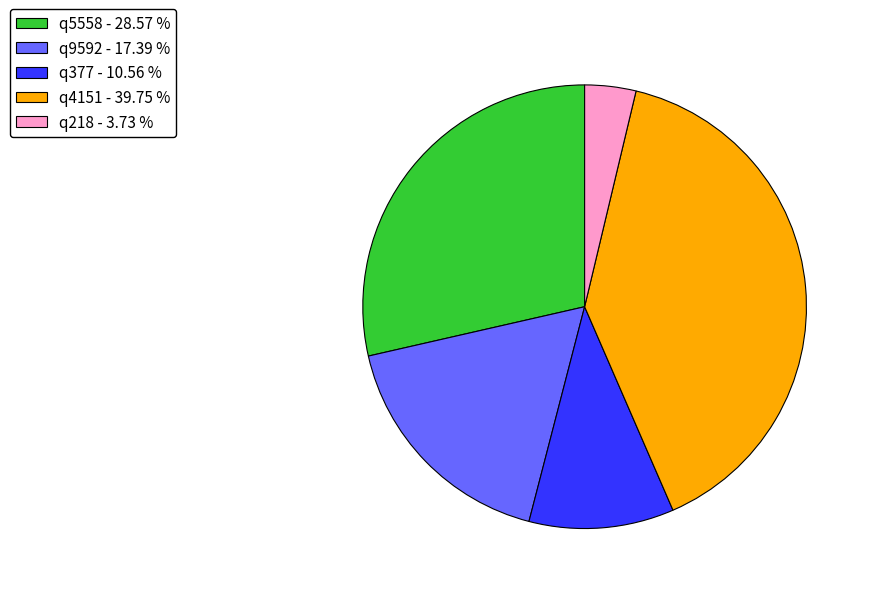

How many segments does this pie chart have?

5